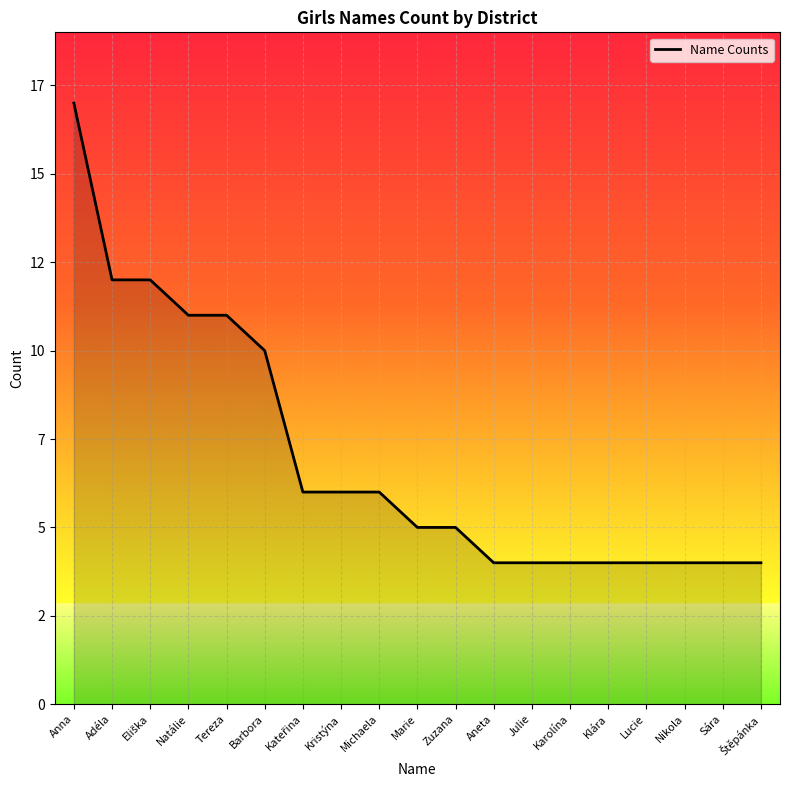

What is the difference between the maximum and second lowest values?

13